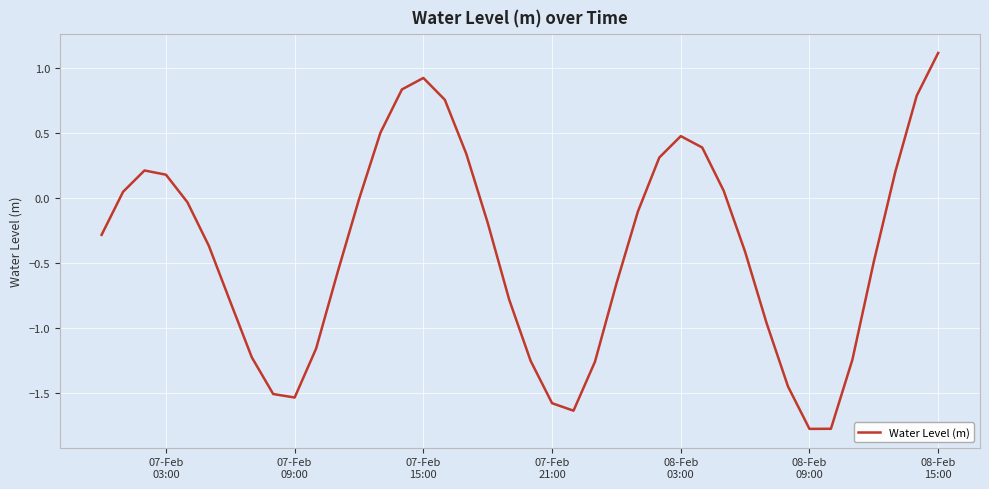

What is the smallest value displayed?

-1.8